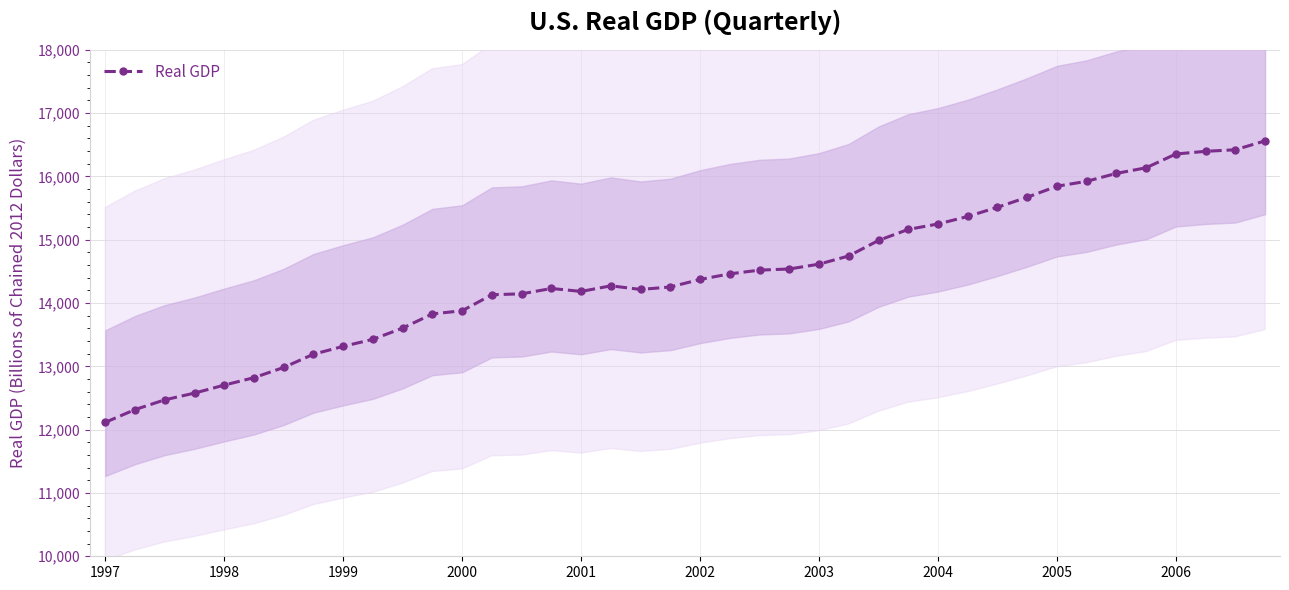

What is the maximum value for Real GDP?

16561.9